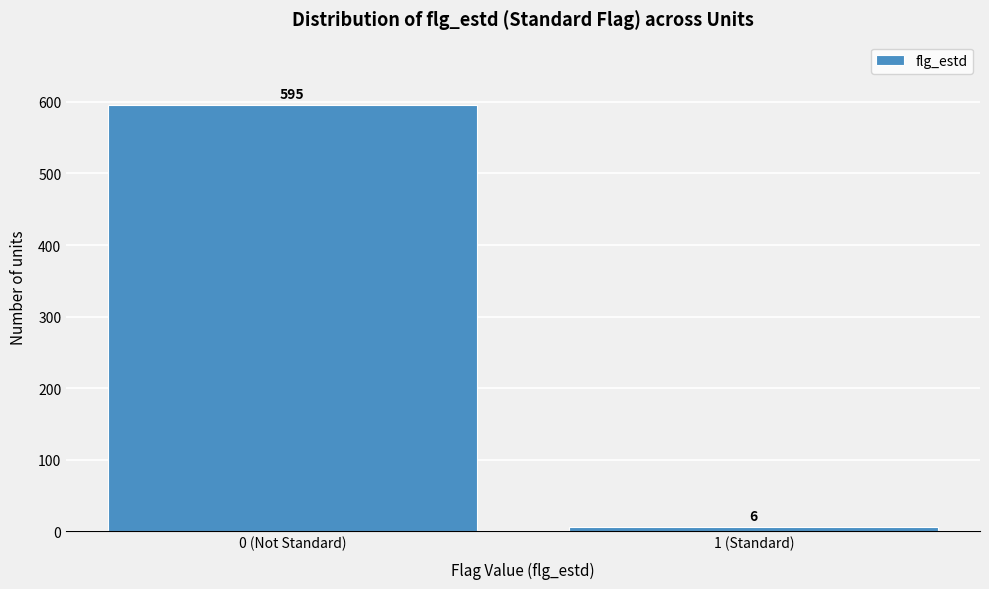

Reading left to right, extract all data points from this chart.

0 (Not Standard)=595	1 (Standard)=6